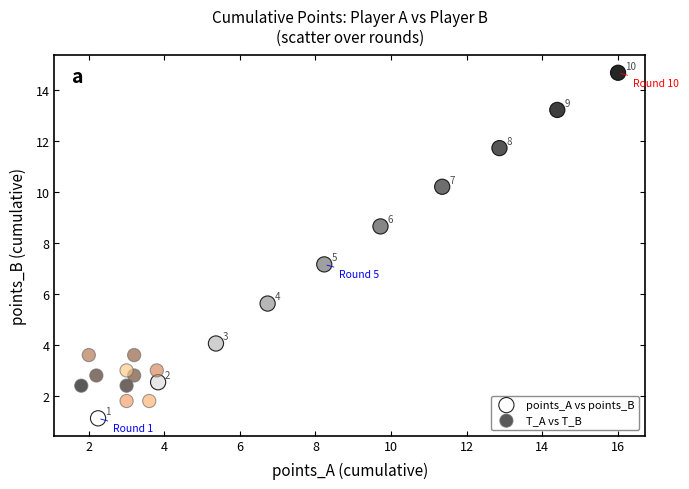

Which series contains the highest Y value?

points_A vs points_B